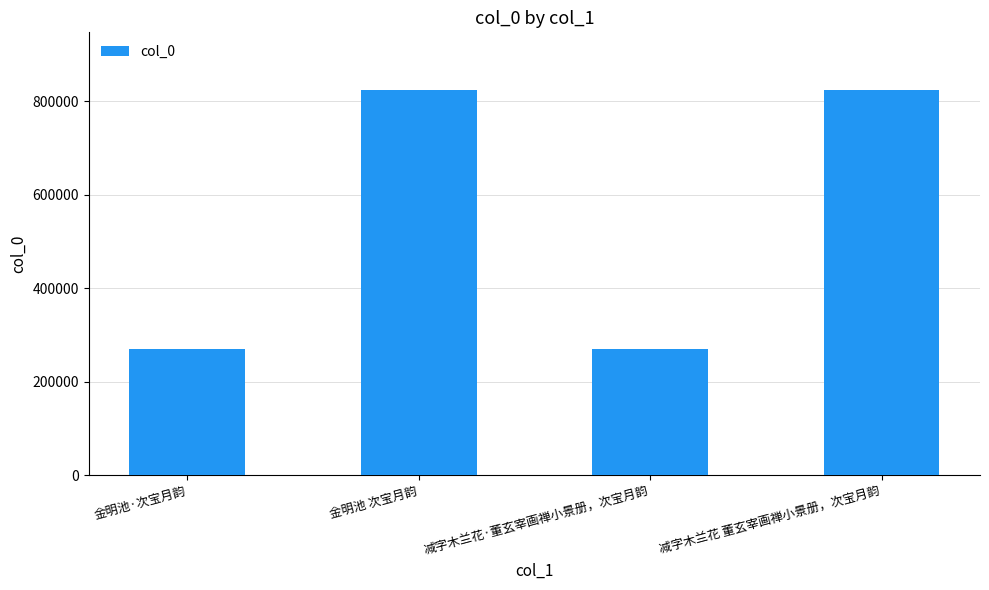

Count the number of data series in this chart.

1